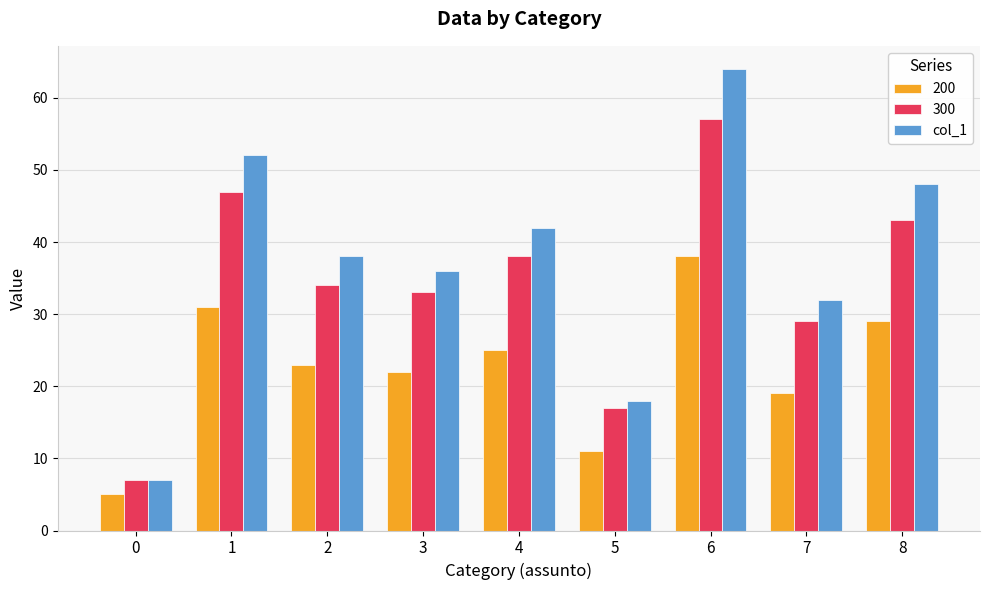

The value of col_1 at 7 is 45. True or false?

False